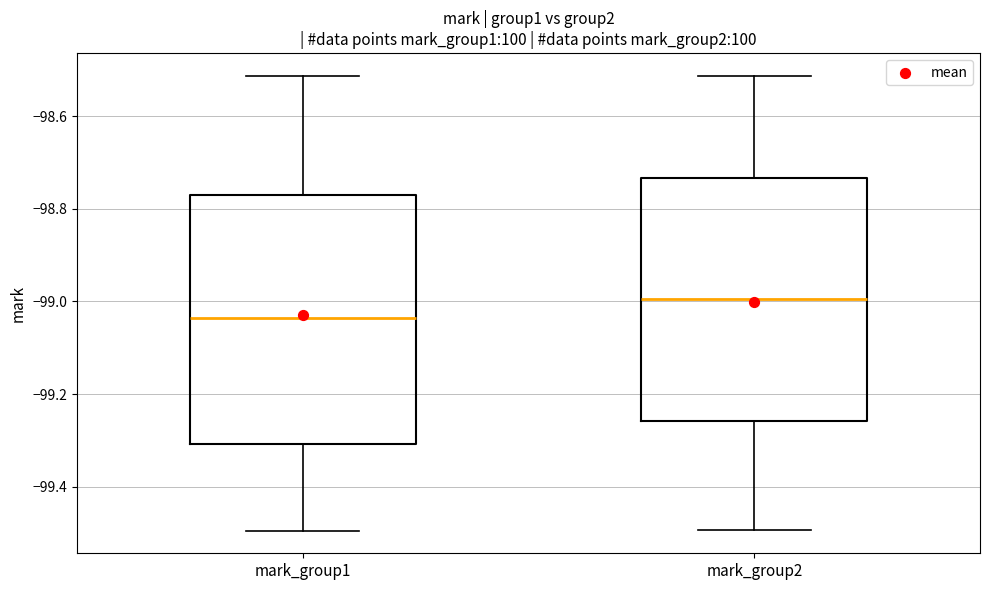

Where is the lower edge of the box for mark_group1 on the y-axis? The values are not printed on the chart, so give them approximately, as read against the axis.

-99.30